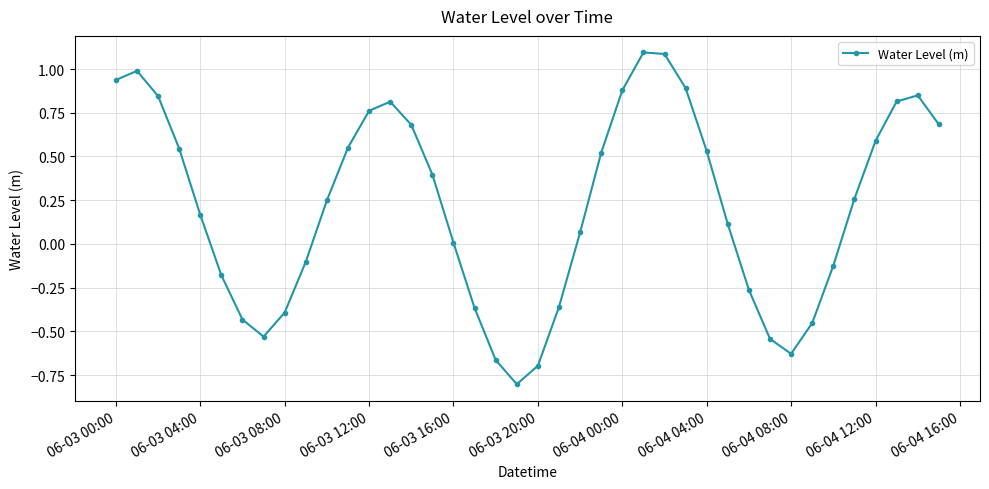

What is the value of the 6th point from the left?

-0.2